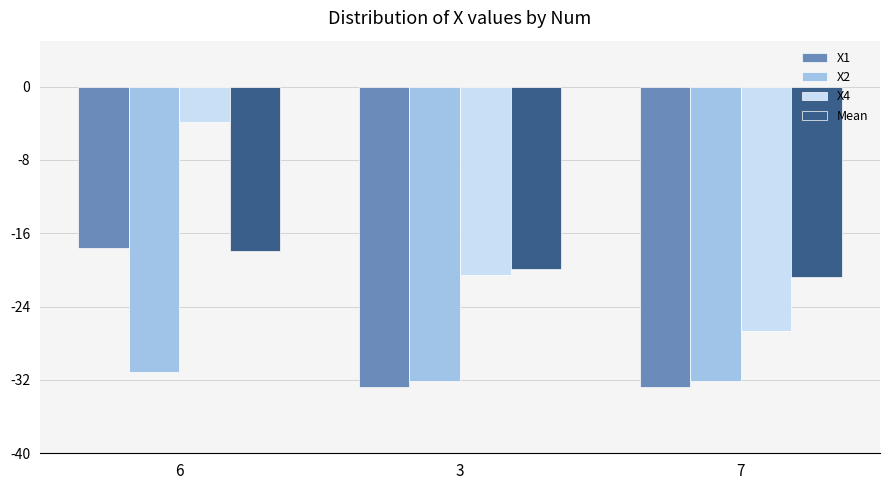

The value of X4 at 6 is -1.2. True or false?

False